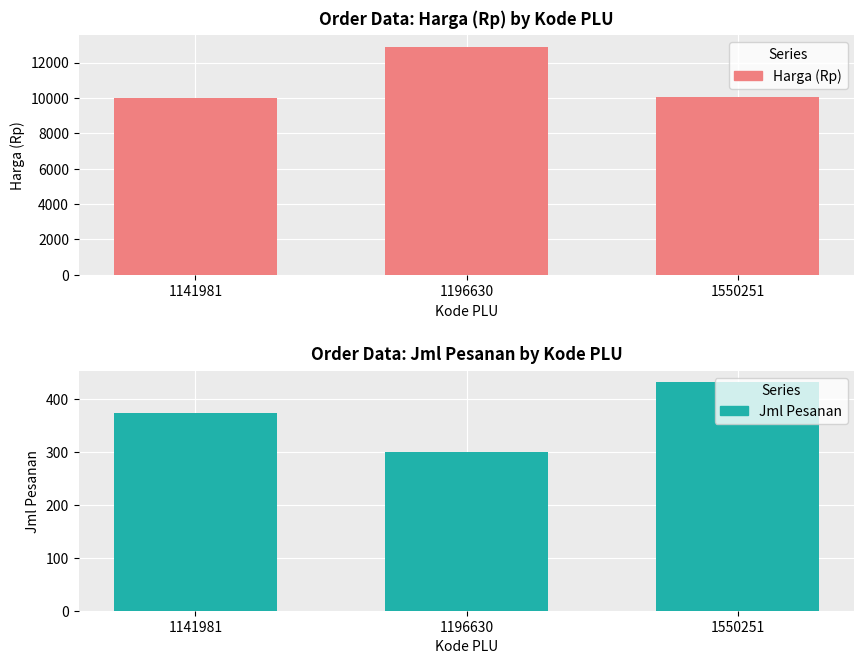

How many values in the Harga (Rp) series exceed 10050?

1